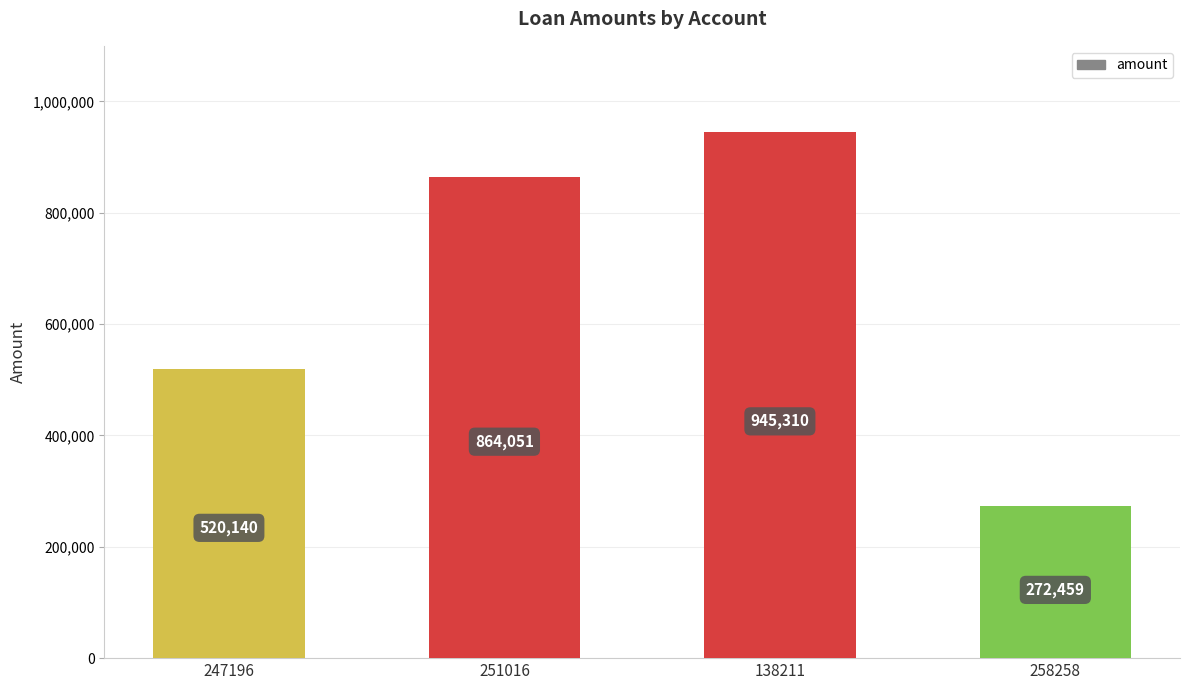

True or false: the data shows 1152884 at 251016.

False